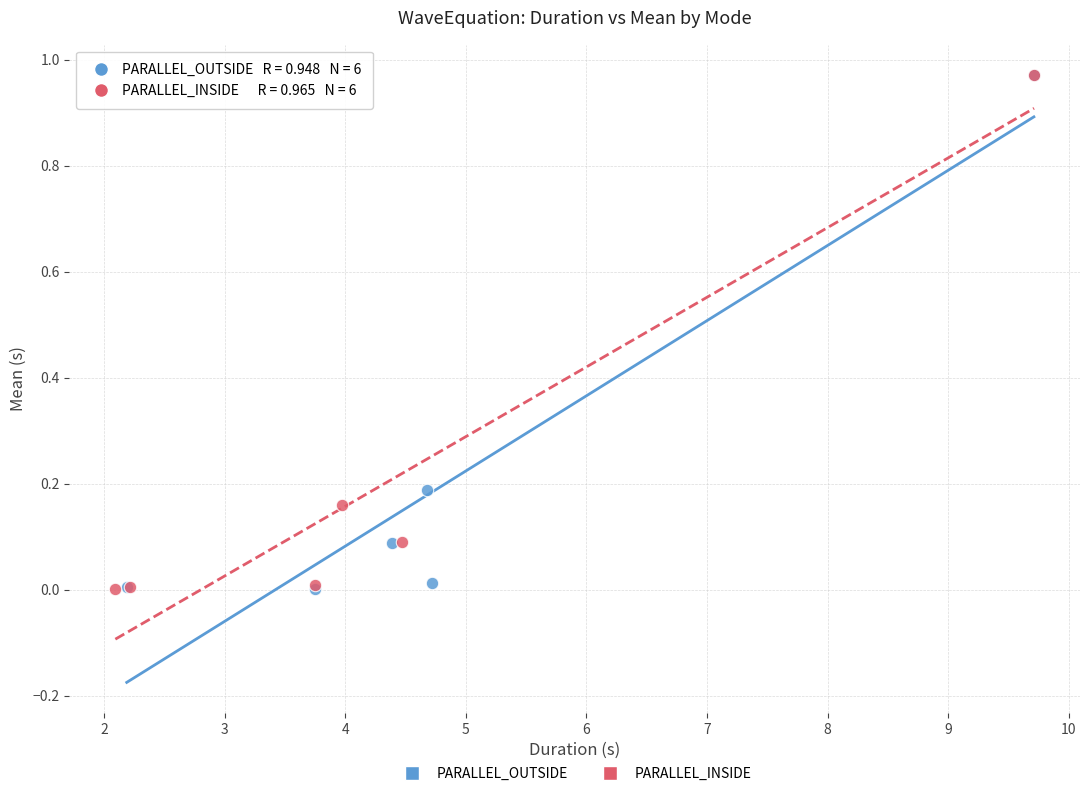

Which series has the largest Y range (max minus min)?

PARALLEL_INSIDE